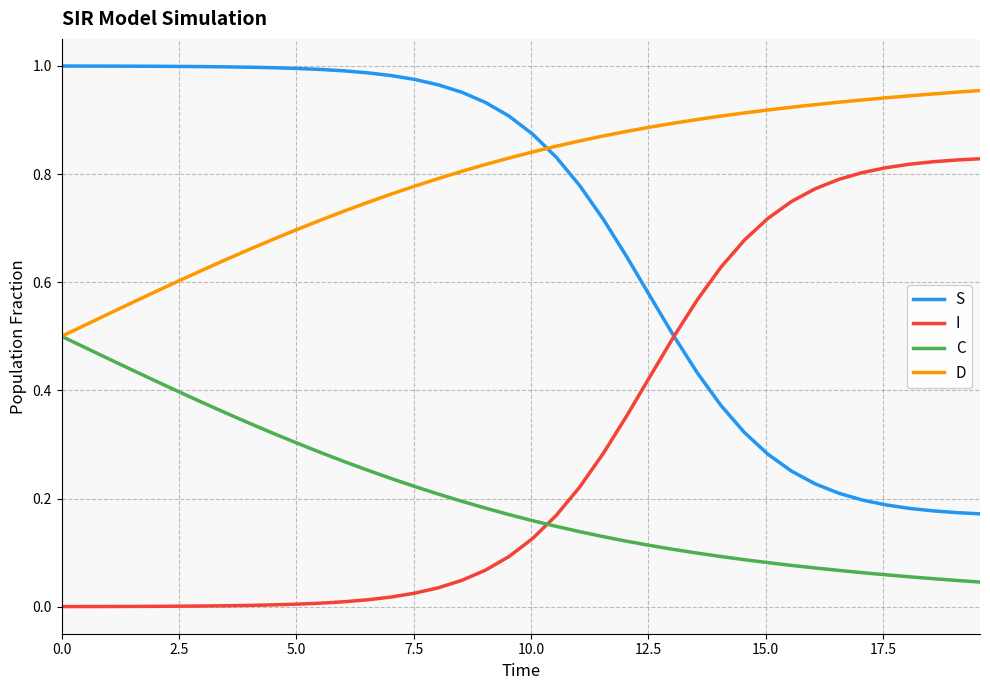

True or false: C and I intersect in this chart.

True